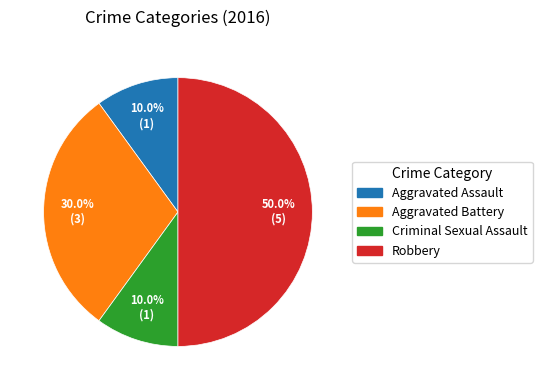

What is the largest slice in the pie chart?

Robbery